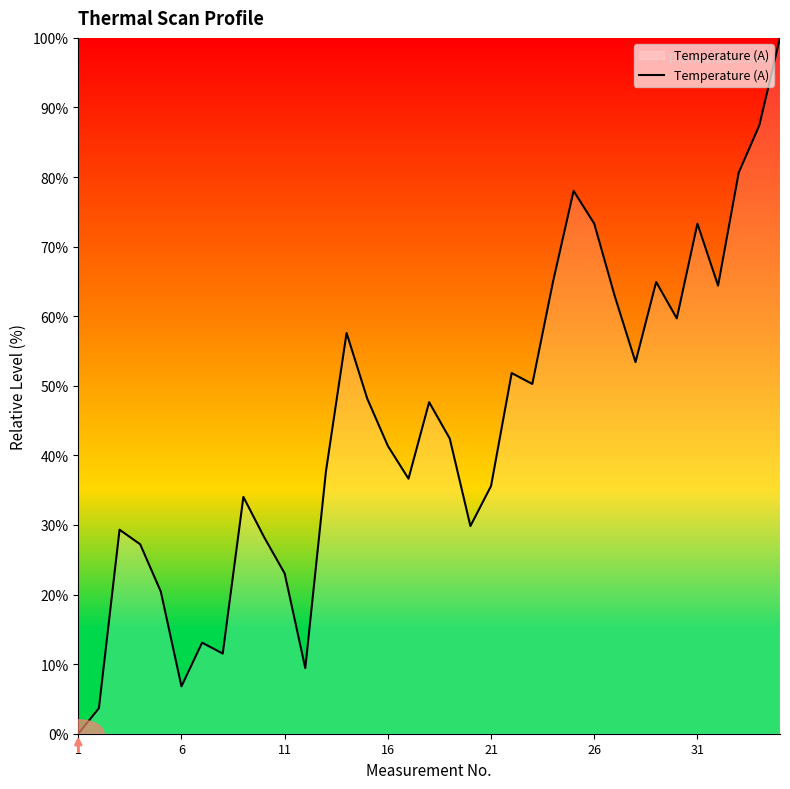

What is the average value?

44.2